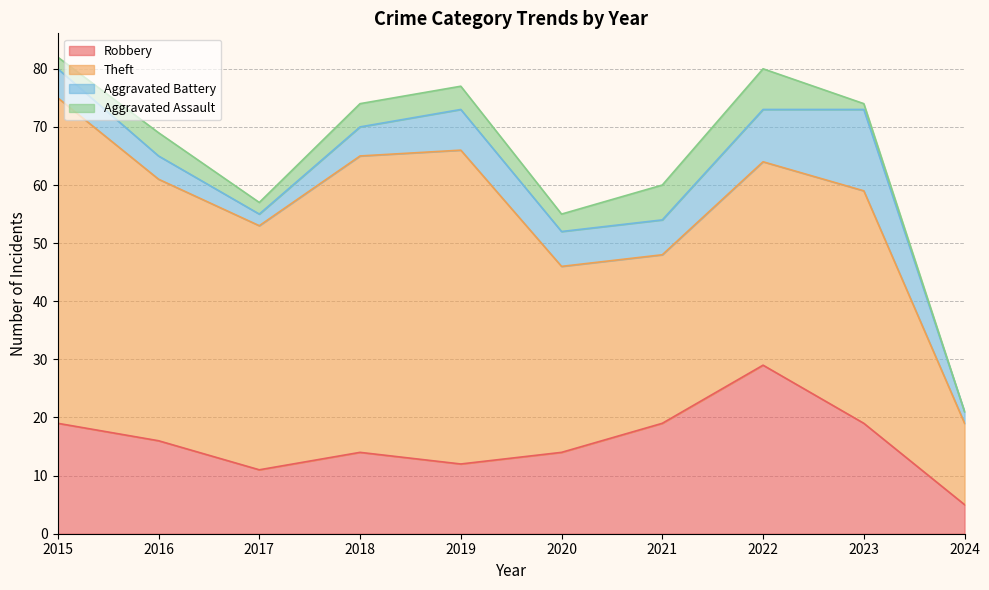

What is the sum of all Aggravated Assault values?

33